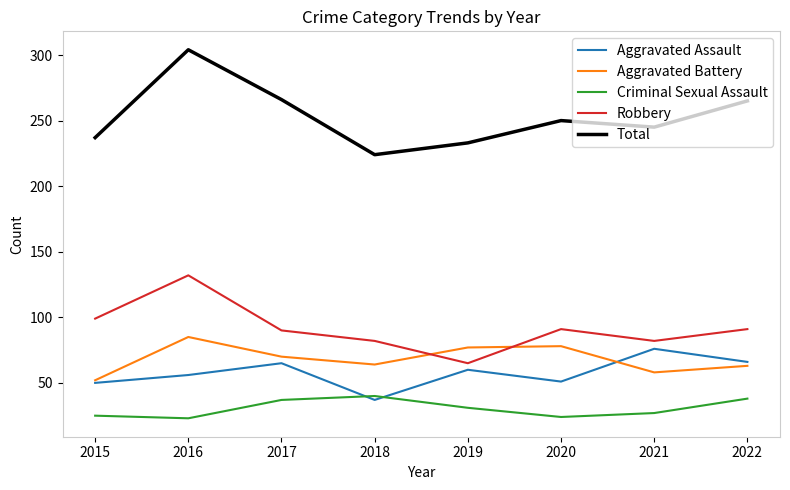

Which series has the widest spread of values?

Total